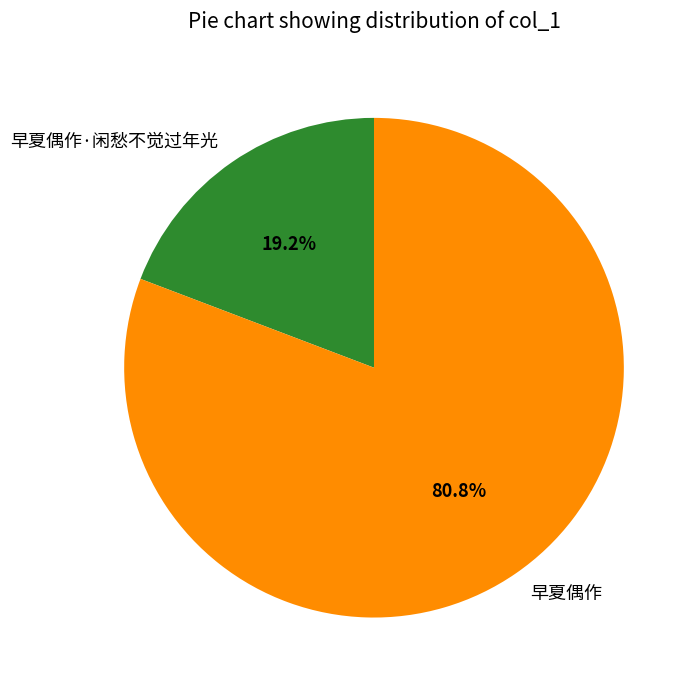

To the nearest percent, what is the difference between the 早夏偶作 and 早夏偶作·闲愁不觉过年光 slice percentages?

62%